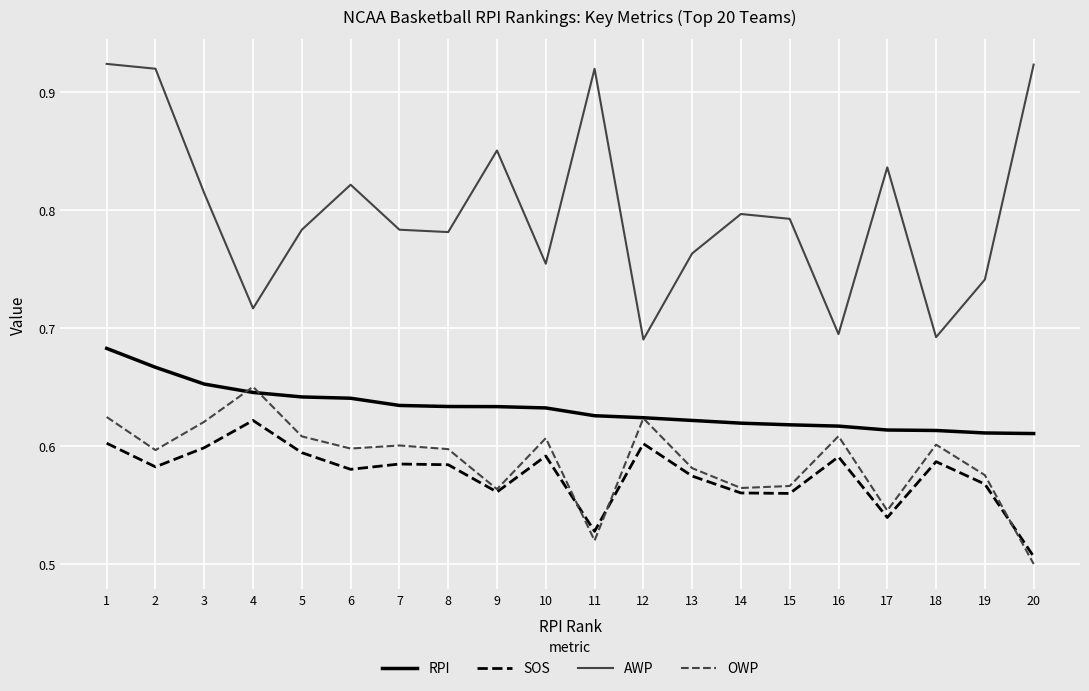

At how many categories does at least one series exceed 0?

20